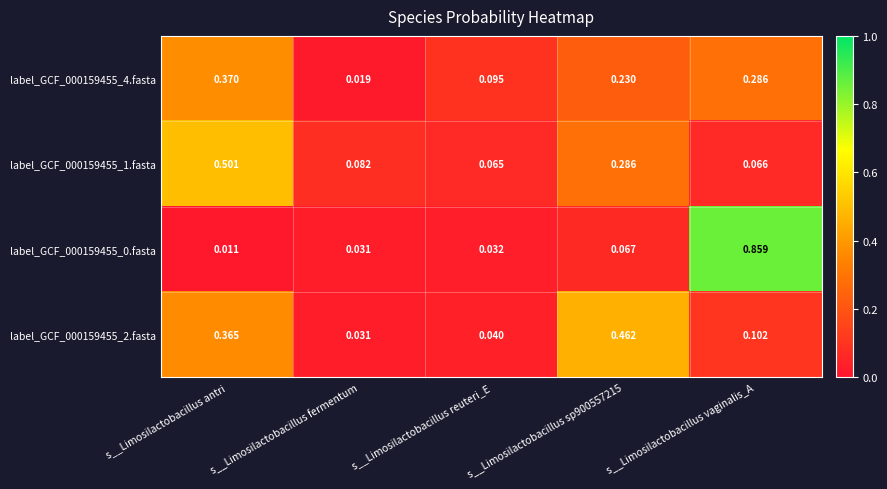

How many data points does each series have?

5